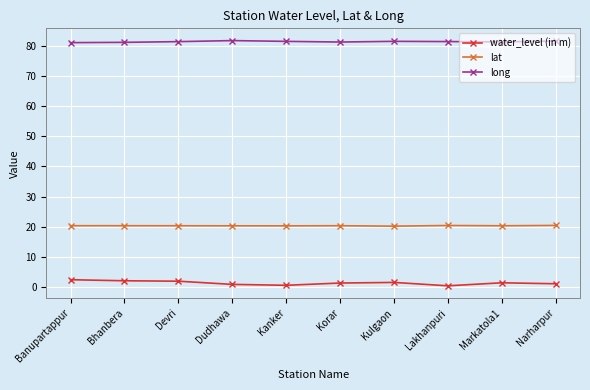

What value does the lat series have at Bhanbera?

20.3